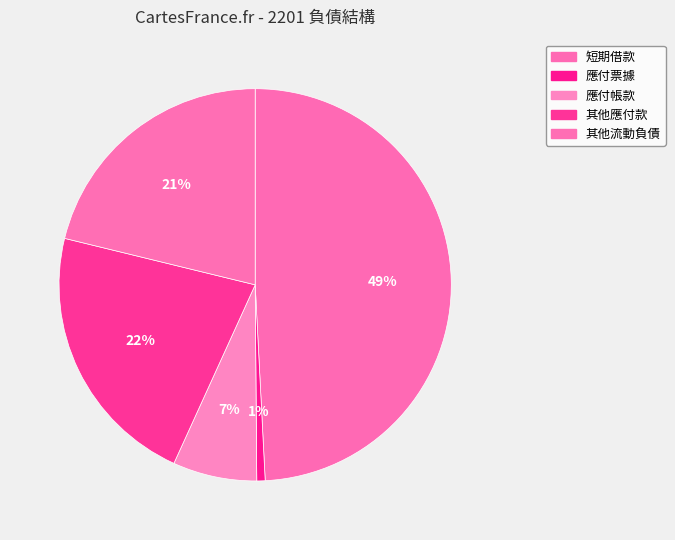

Count the number of slices in the pie.

5